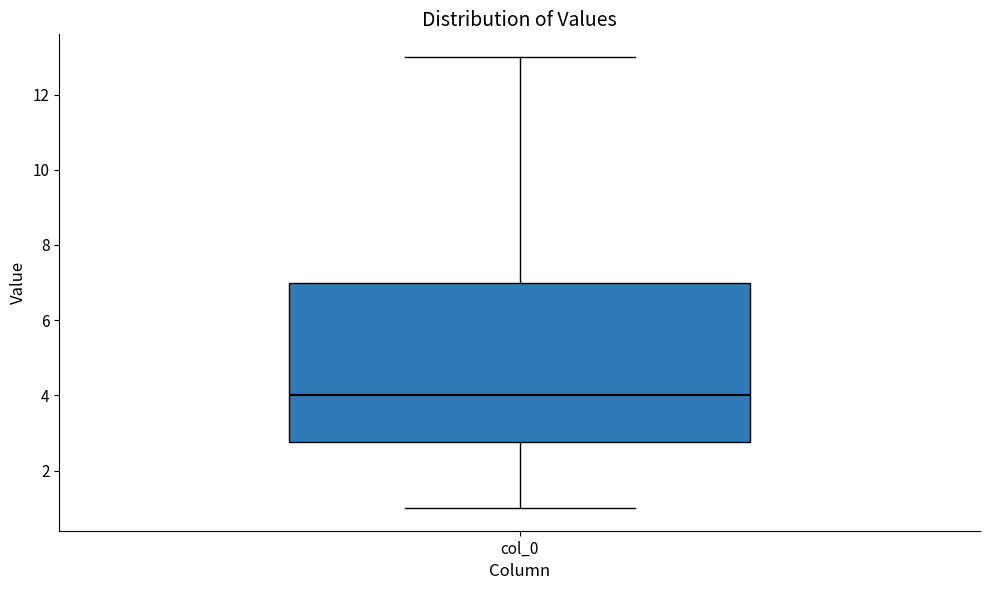

Where does the lower whisker of the box for col_0 end on the y-axis? The values are not printed on the chart, so give them approximately, as read against the axis.

1.0